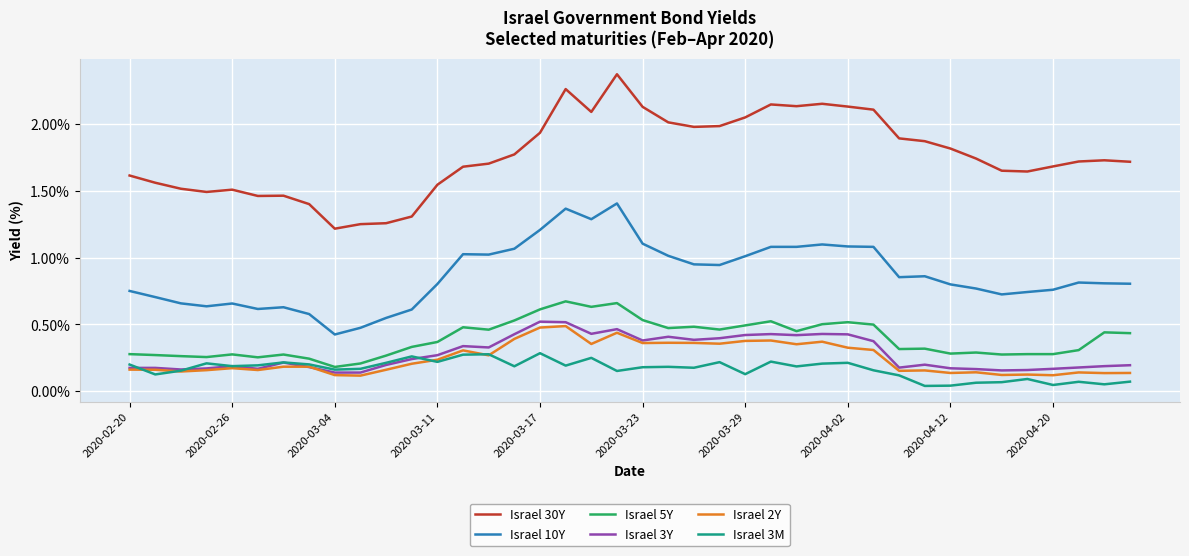

Which series has the largest total across all categories?

Israel 30Y